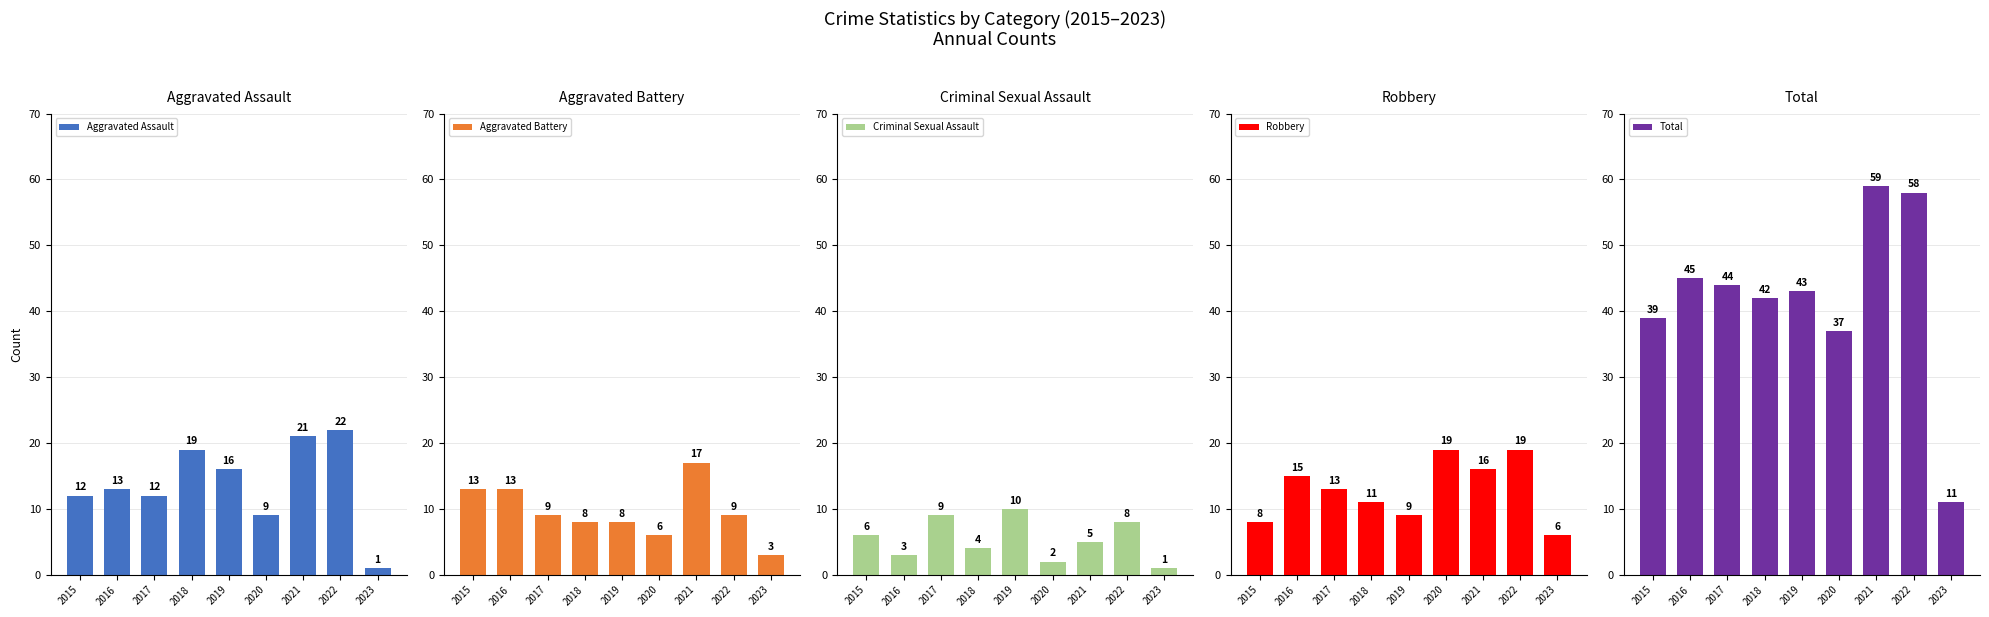

Between 2017 and 2022, which series saw the biggest shift?

Total